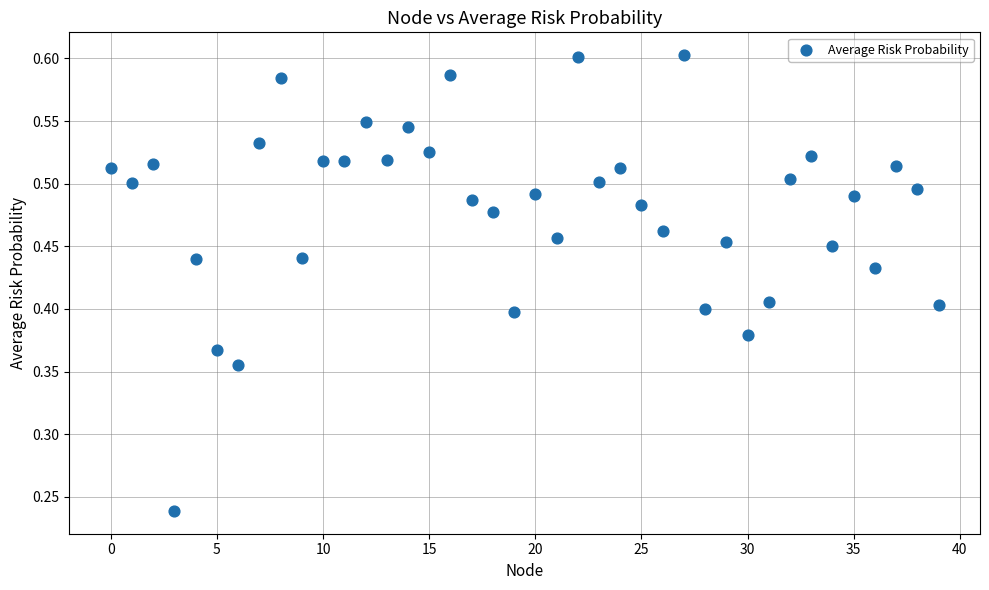

Count the number of points in this scatter plot.

40